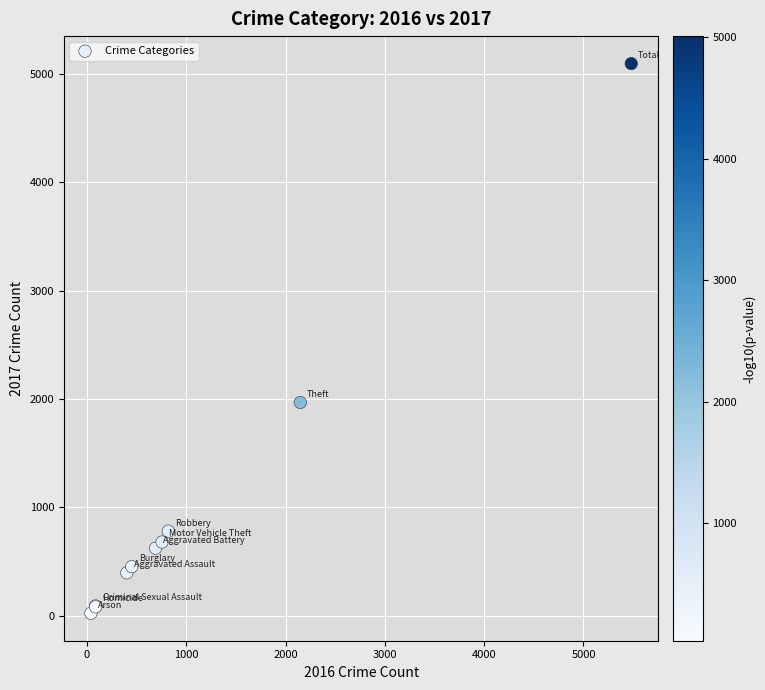

What Y value in the scatter plot is closest to 2559?

1968